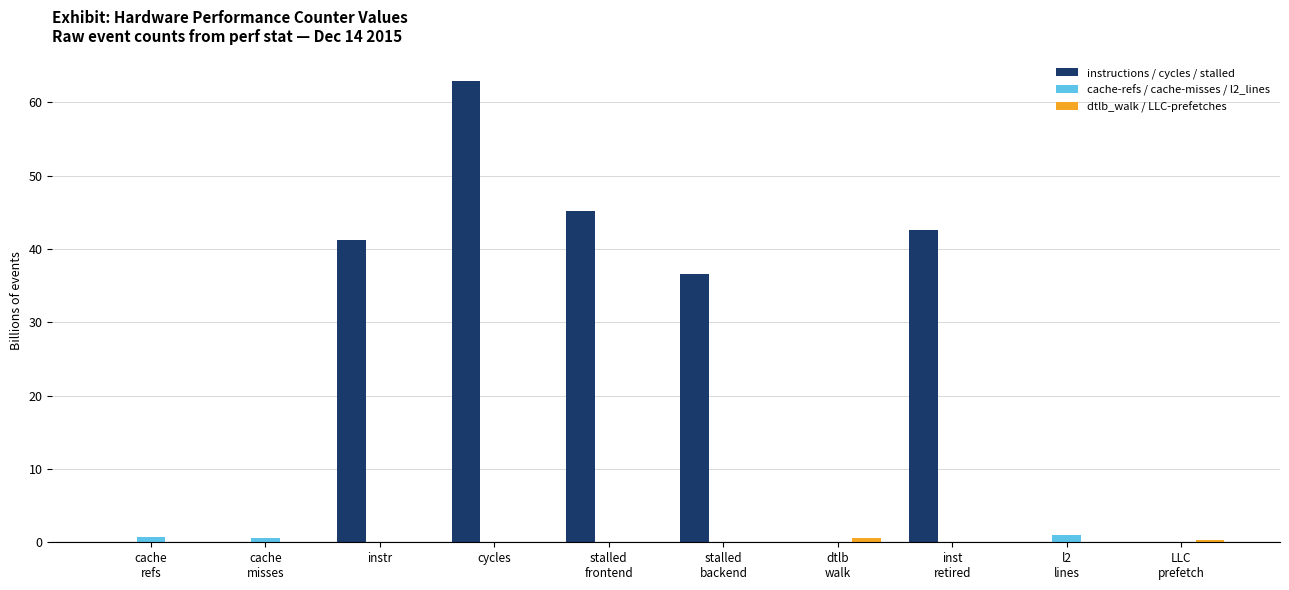

True or false: cache-refs / cache-misses / l2_lines has a value of 0.0 at instr.

True